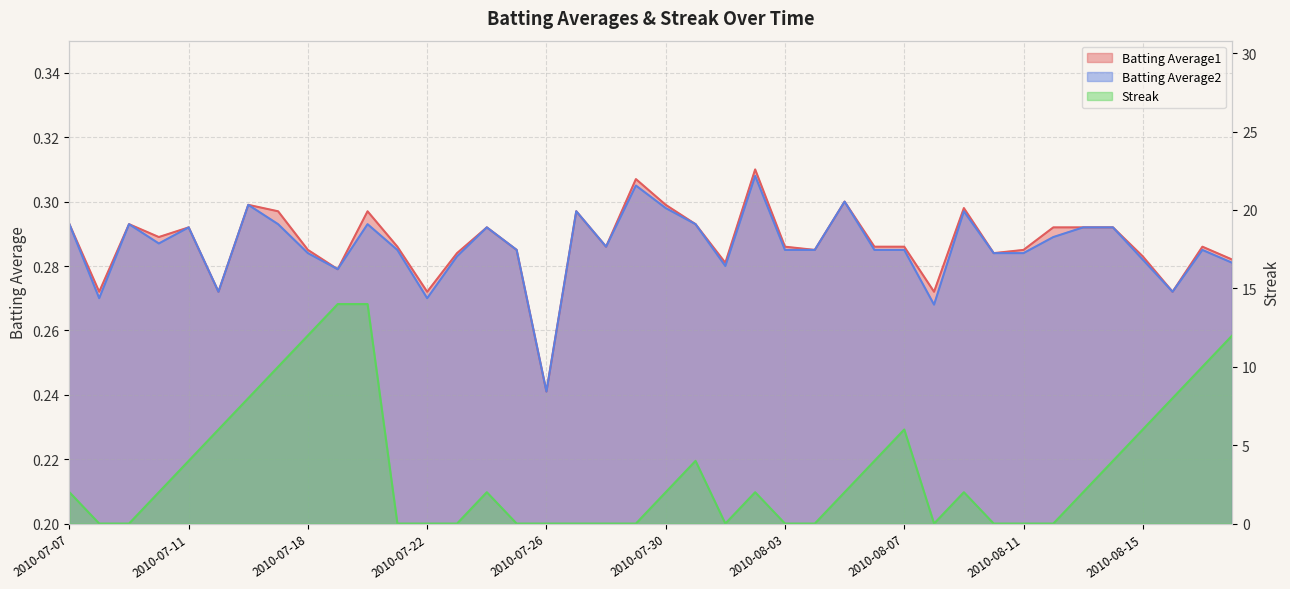

Reading left to right, what are all the values shown in this chart?

Batting Average1: 2010-07-07=0.3	2010-07-08=0.3	2010-07-09=0.3	2010-07-10=0.3	2010-07-11=0.3	2010-07-15=0.3	2010-07-16=0.3	2010-07-17=0.3	2010-07-18=0.3	2010-07-19=0.3	2010-07-20=0.3	2010-07-21=0.3	2010-07-22=0.3	2010-07-23=0.3	2010-07-24=0.3	2010-07-25=0.3	2010-07-26=0.2	2010-07-27=0.3	2010-07-28=0.3	2010-07-29=0.3	2010-07-30=0.3	2010-07-31=0.3	2010-08-01=0.3	2010-08-02=0.3	2010-08-03=0.3	2010-08-04=0.3	2010-08-05=0.3	2010-08-06=0.3	2010-08-07=0.3	2010-08-08=0.3	2010-08-09=0.3	2010-08-10=0.3	2010-08-11=0.3	2010-08-12=0.3	2010-08-13=0.3	2010-08-14=0.3	2010-08-15=0.3	2010-08-16=0.3	2010-08-17=0.3	2010-08-18=0.3
Batting Average2: 2010-07-07=0.3	2010-07-08=0.3	2010-07-09=0.3	2010-07-10=0.3	2010-07-11=0.3	2010-07-15=0.3	2010-07-16=0.3	2010-07-17=0.3	2010-07-18=0.3	2010-07-19=0.3	2010-07-20=0.3	2010-07-21=0.3	2010-07-22=0.3	2010-07-23=0.3	2010-07-24=0.3	2010-07-25=0.3	2010-07-26=0.2	2010-07-27=0.3	2010-07-28=0.3	2010-07-29=0.3	2010-07-30=0.3	2010-07-31=0.3	2010-08-01=0.3	2010-08-02=0.3	2010-08-03=0.3	2010-08-04=0.3	2010-08-05=0.3	2010-08-06=0.3	2010-08-07=0.3	2010-08-08=0.3	2010-08-09=0.3	2010-08-10=0.3	2010-08-11=0.3	2010-08-12=0.3	2010-08-13=0.3	2010-08-14=0.3	2010-08-15=0.3	2010-08-16=0.3	2010-08-17=0.3	2010-08-18=0.3
Streak: 2010-07-07=2.0	2010-07-08=0.0	2010-07-09=0.0	2010-07-10=2.0	2010-07-11=4.0	2010-07-15=6.0	2010-07-16=8.0	2010-07-17=10.0	2010-07-18=12.0	2010-07-19=14.0	2010-07-20=14.0	2010-07-21=0.0	2010-07-22=0.0	2010-07-23=0.0	2010-07-24=2.0	2010-07-25=0.0	2010-07-26=0.0	2010-07-27=0.0	2010-07-28=0.0	2010-07-29=0.0	2010-07-30=2.0	2010-07-31=4.0	2010-08-01=0.0	2010-08-02=2.0	2010-08-03=0.0	2010-08-04=0.0	2010-08-05=2.0	2010-08-06=4.0	2010-08-07=6.0	2010-08-08=0.0	2010-08-09=2.0	2010-08-10=0.0	2010-08-11=0.0	2010-08-12=0.0	2010-08-13=2.0	2010-08-14=4.0	2010-08-15=6.0	2010-08-16=8.0	2010-08-17=10.0	2010-08-18=12.0